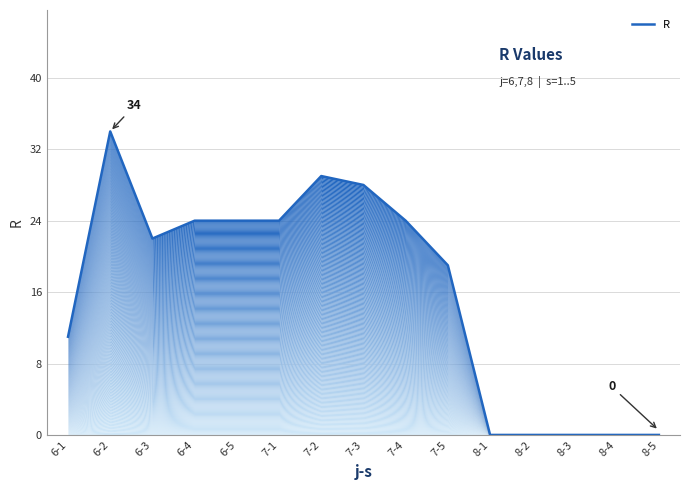

Does the chart have visible grid lines?

Yes